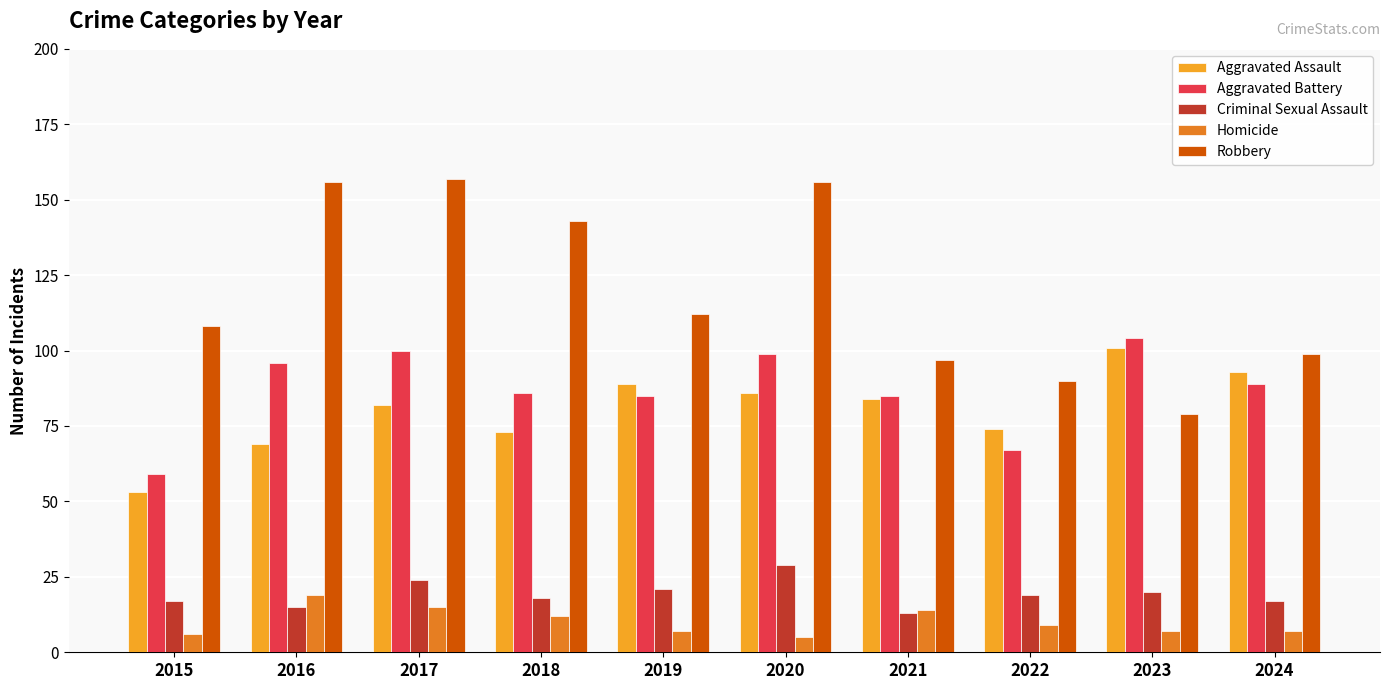

The value of Aggravated Battery at 2023 is 169. True or false?

False